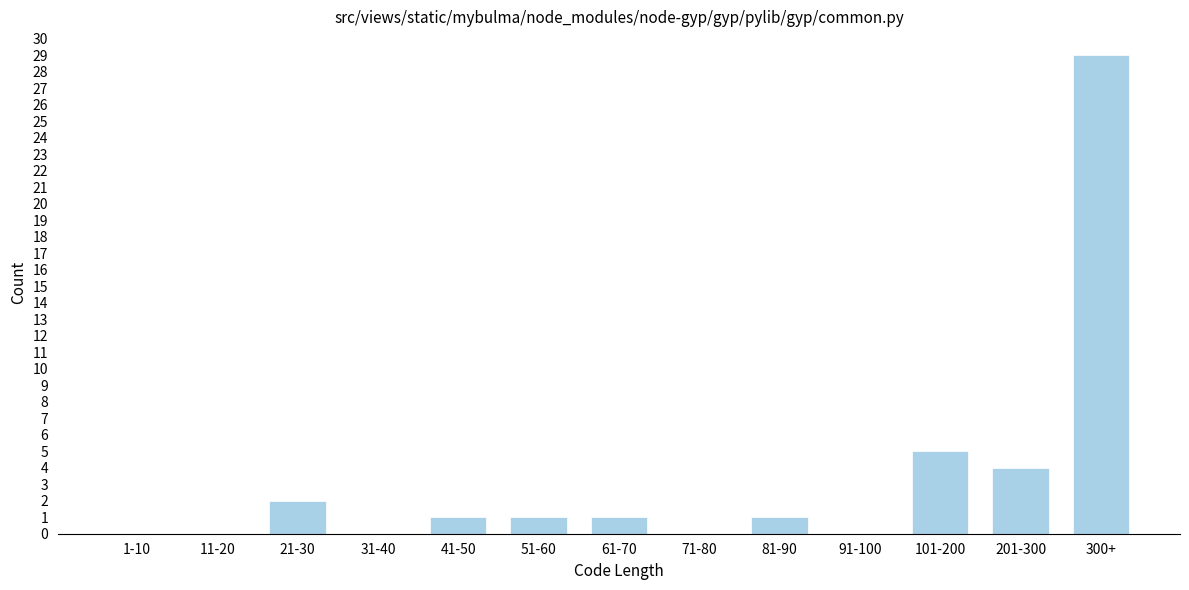

Reading right to left, list all the values displayed in this chart.

300+=29	201-300=4	101-200=5	91-100=0	81-90=1	71-80=0	61-70=1	51-60=1	41-50=1	31-40=0	21-30=2	11-20=0	1-10=0